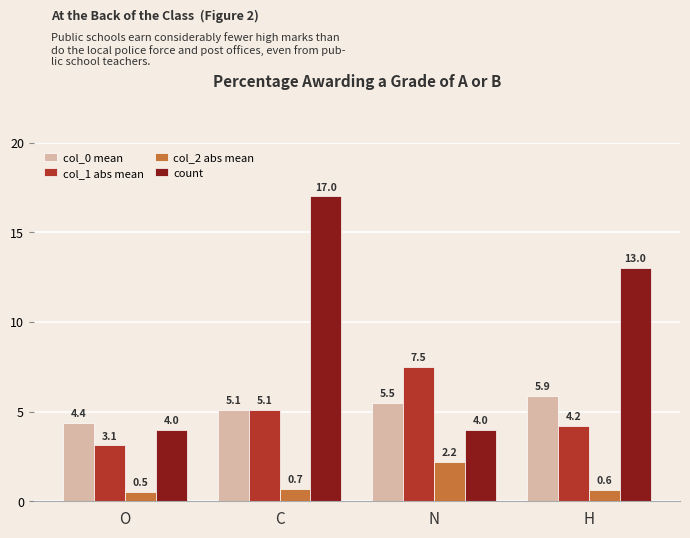

What position from the right is C?

3